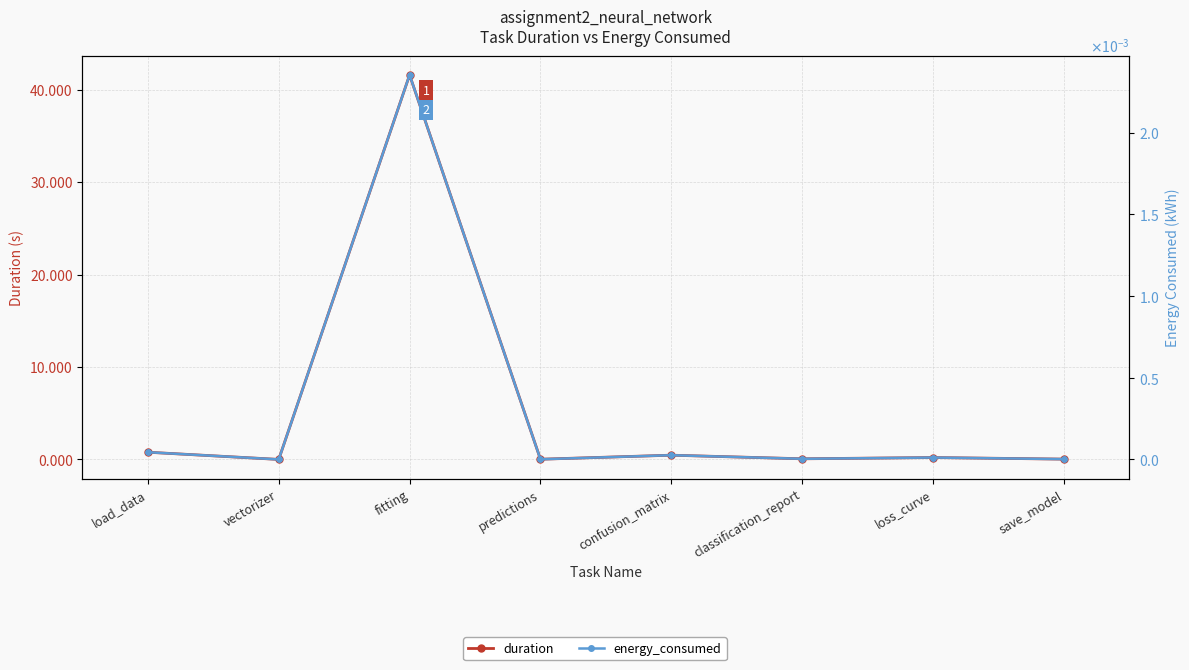

Reading left to right, extract all data points from this chart.

duration: 0.8	0.0	41.6	0.0	0.5	0.1	0.2	0.0
energy_consumed: 0.0	0.0	0.0	0.0	0.0	0.0	0.0	0.0